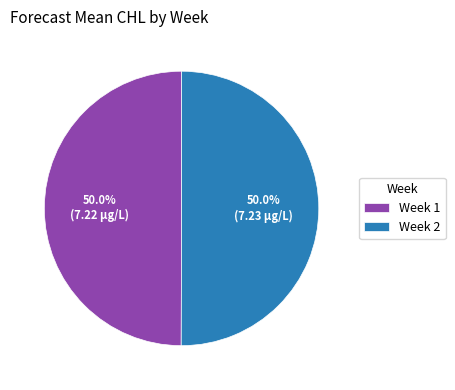

Combined, what portion of the pie is Week 1 and Week 2?

100.0%